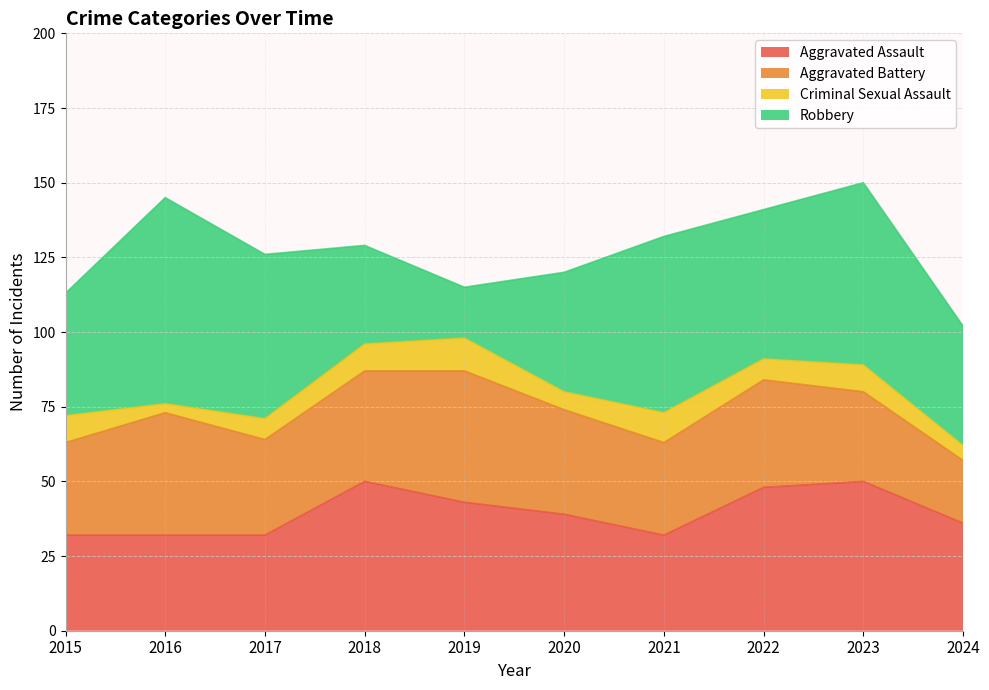

At which label does Aggravated Assault reach its minimum?

2015